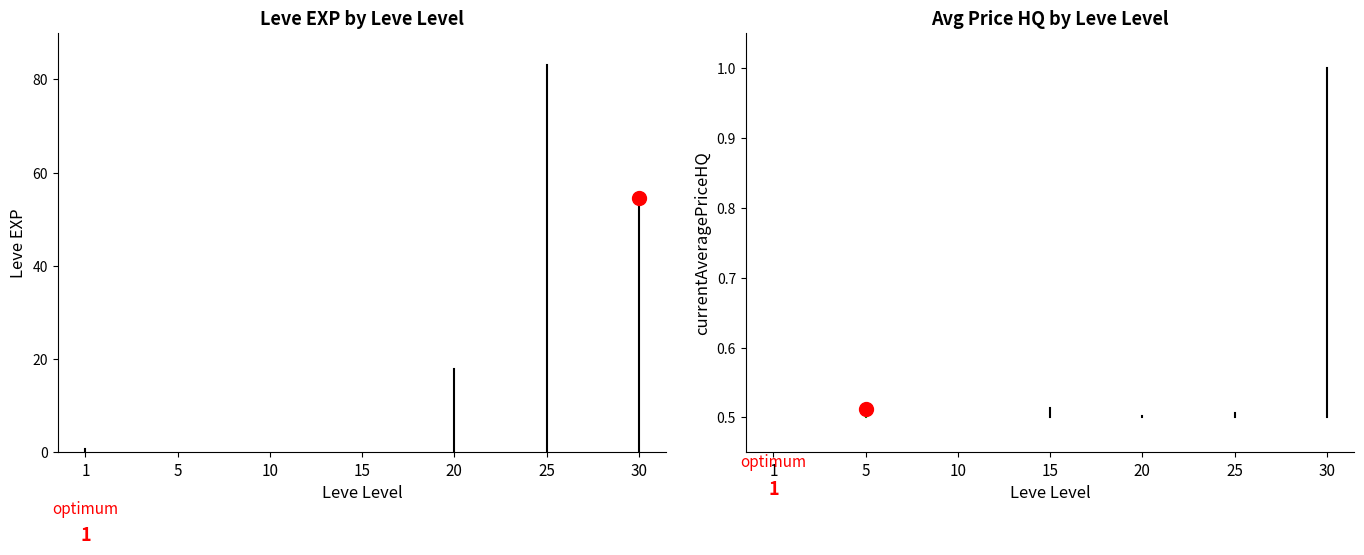

Which has a higher value, 1 or 1?

1